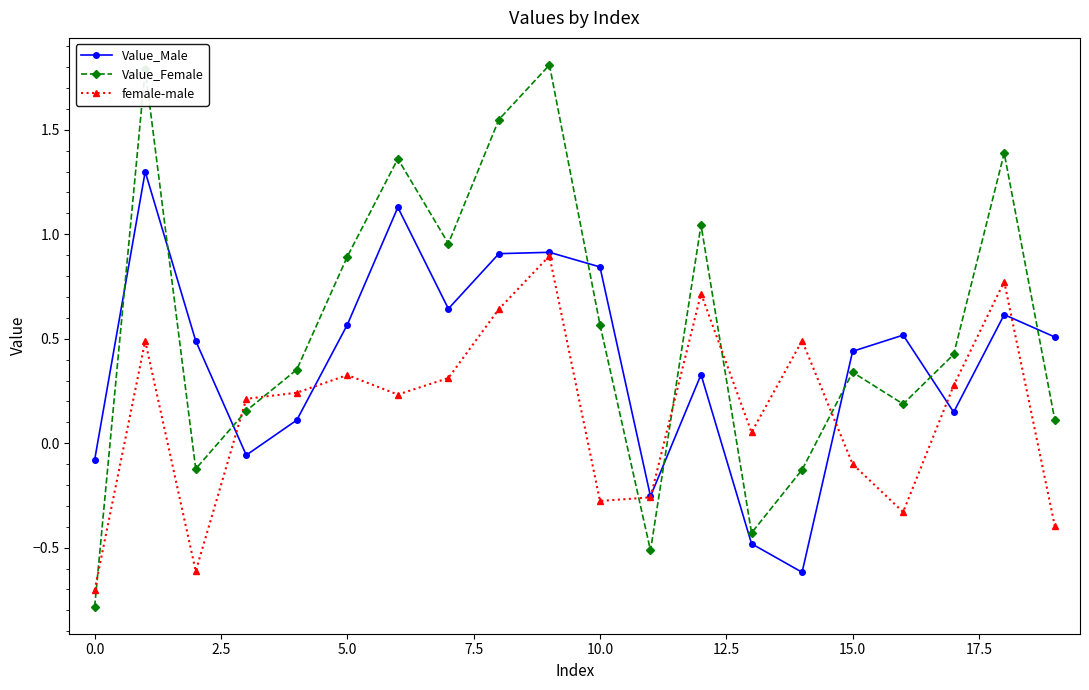

Which series has the largest range (max minus min)?

Value_Female